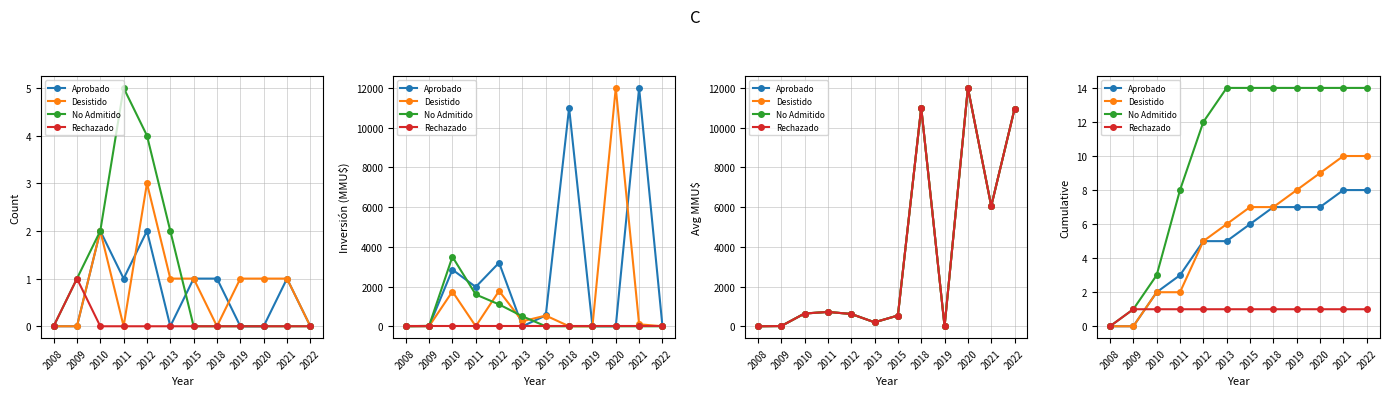

List the series in order of their peak value, lowest first.

Rechazado, Aprobado, Desistido, No Admitido